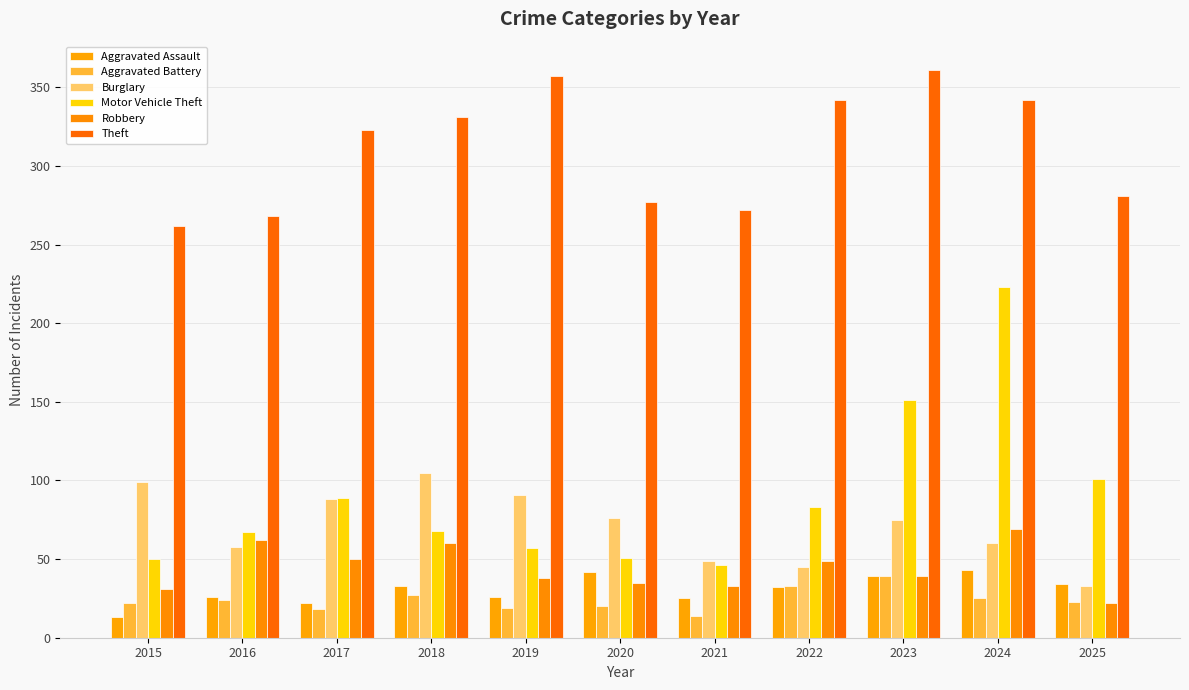

At which category is the sum across all series the highest?

2024